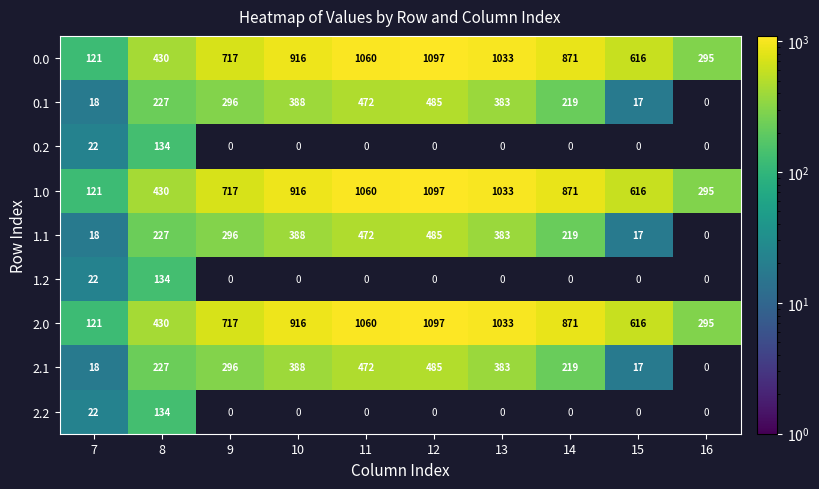

What is the highest value of the 1.0 series?

1097